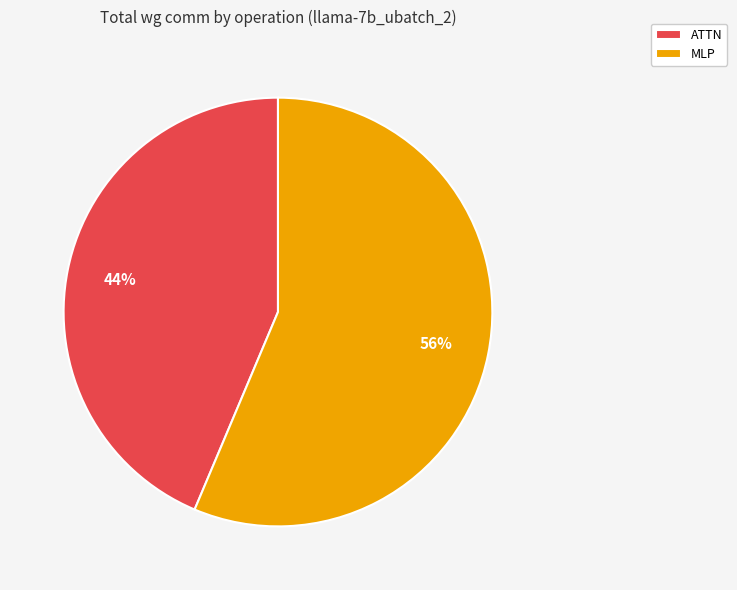

To the nearest percent, what portion does ATTN represent?

44%